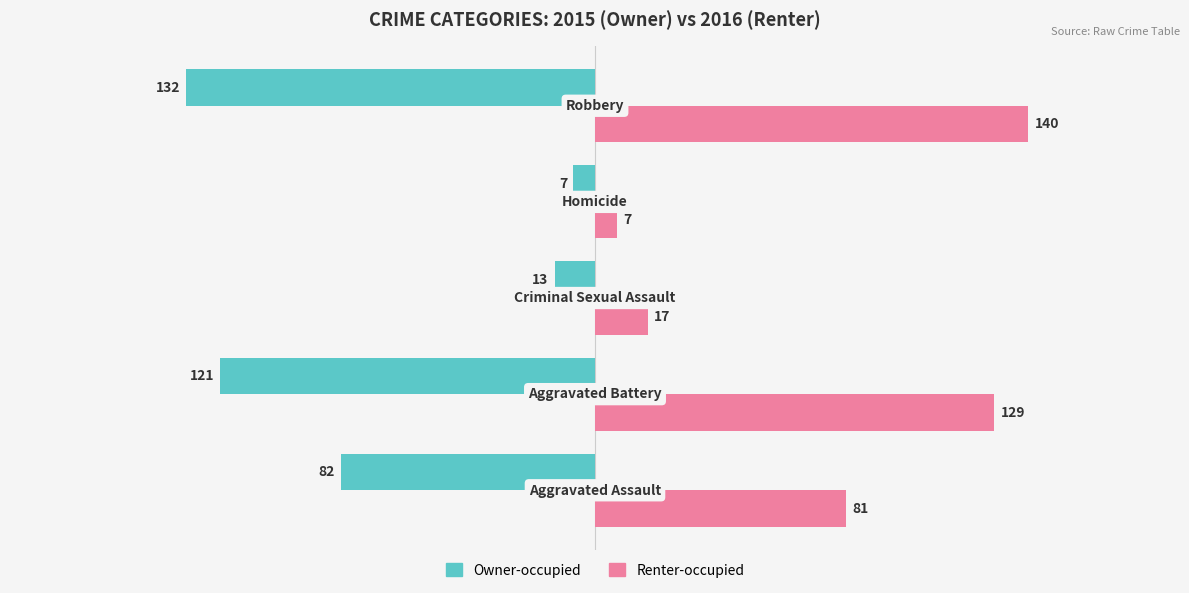

Which series has the widest spread of values?

Renter-occupied